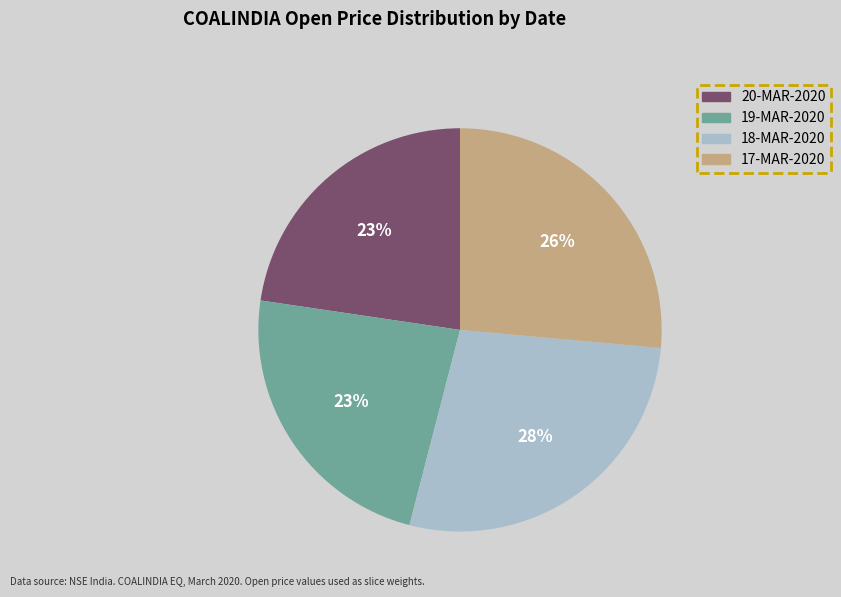

Count the number of slices in the pie.

4